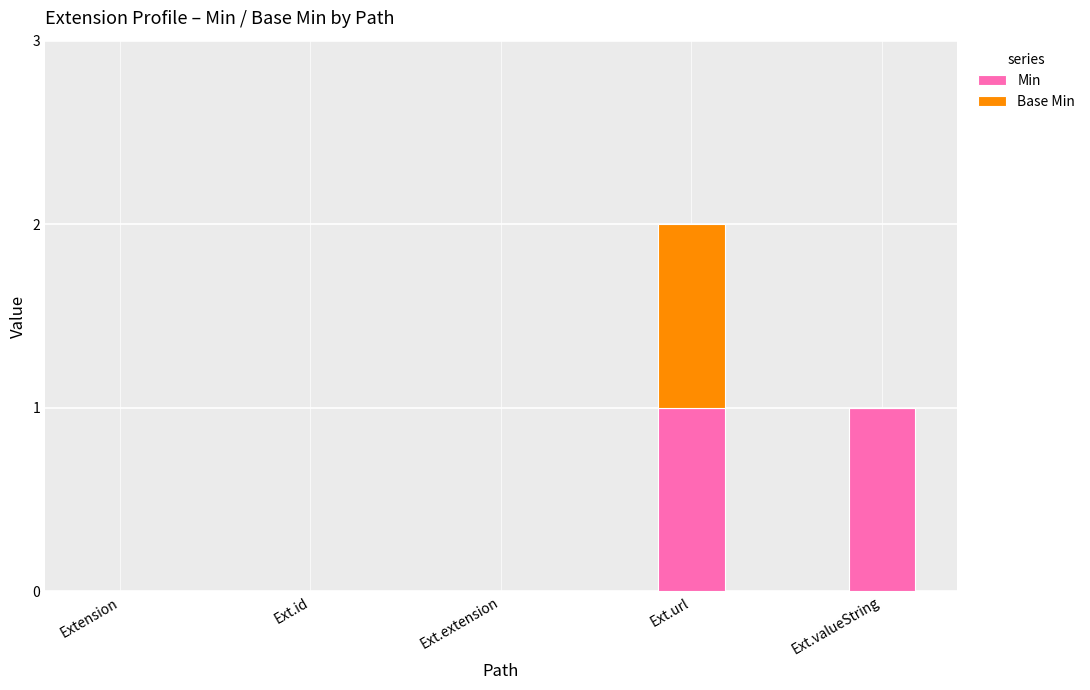

Are the bars grouped side by side (vs. stacked)?

No